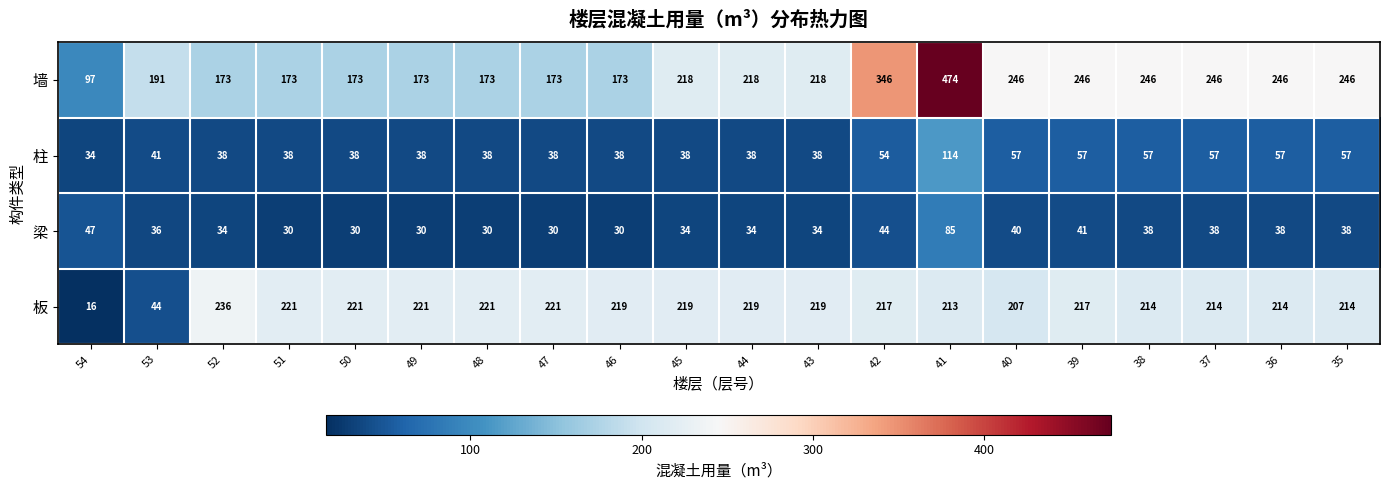

Between 54 and 37, which series saw the biggest shift?

板